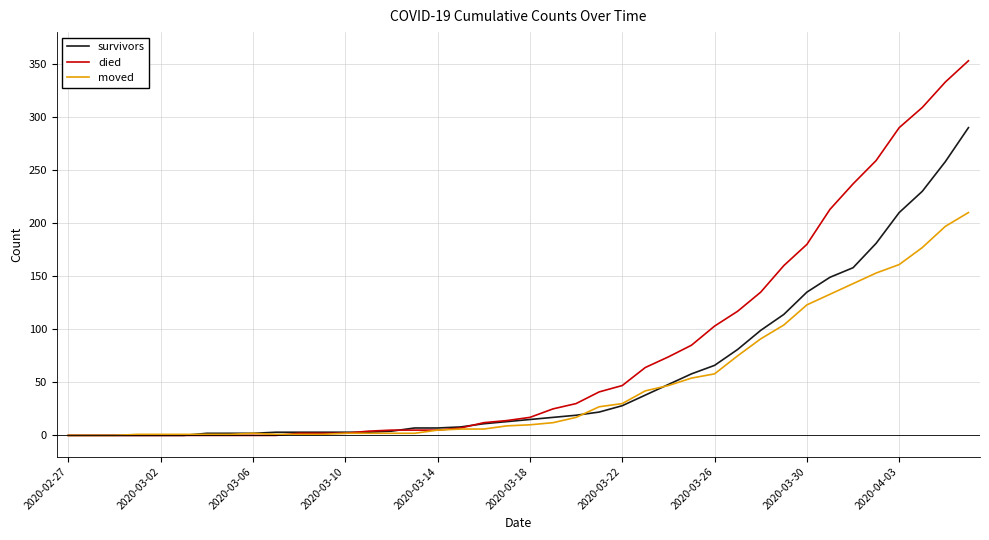

How many categories are shown in the chart?

40